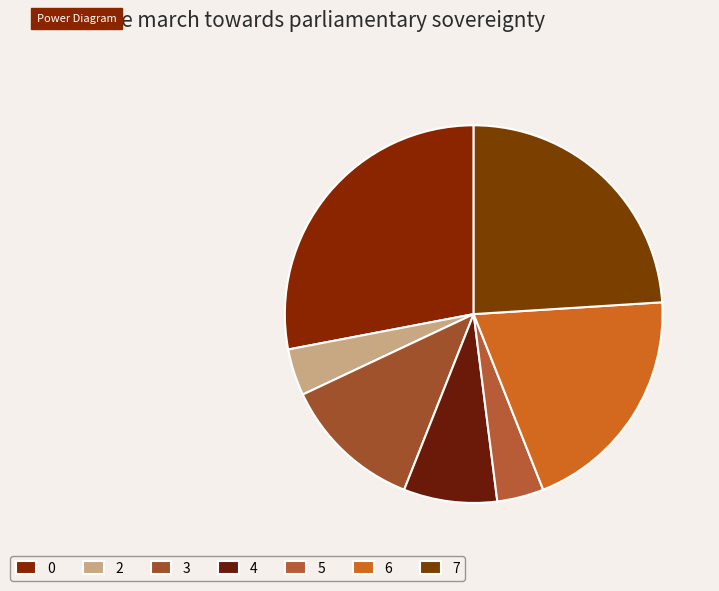

How much of the chart is everything except 6?

80.0%